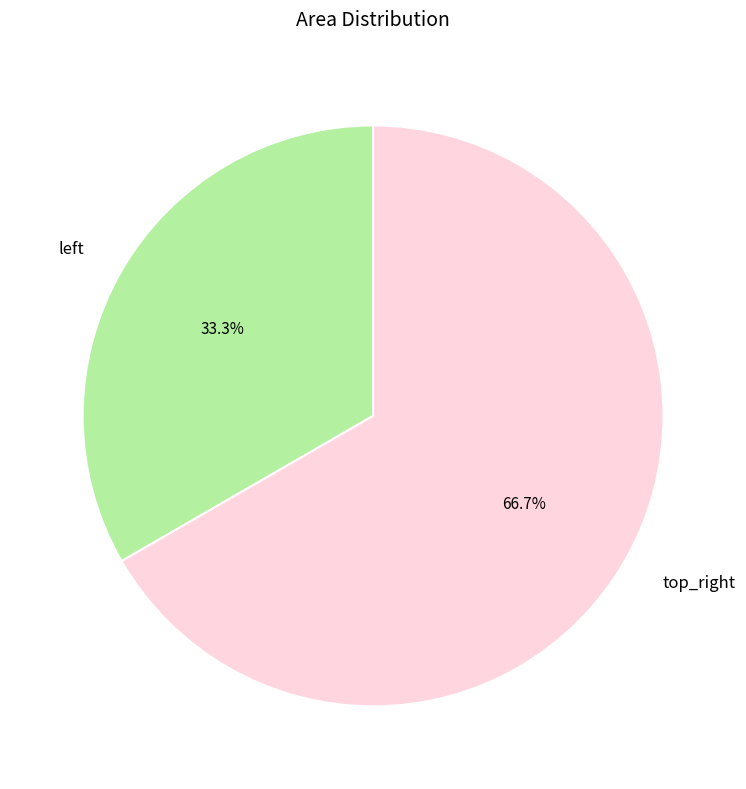

How many slices are in this pie chart?

2